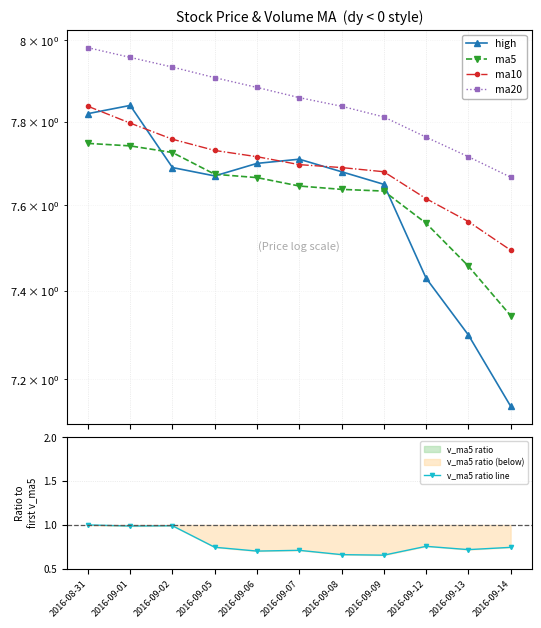

What is the difference between the maximum and minimum values in the ma10 series?

0.3